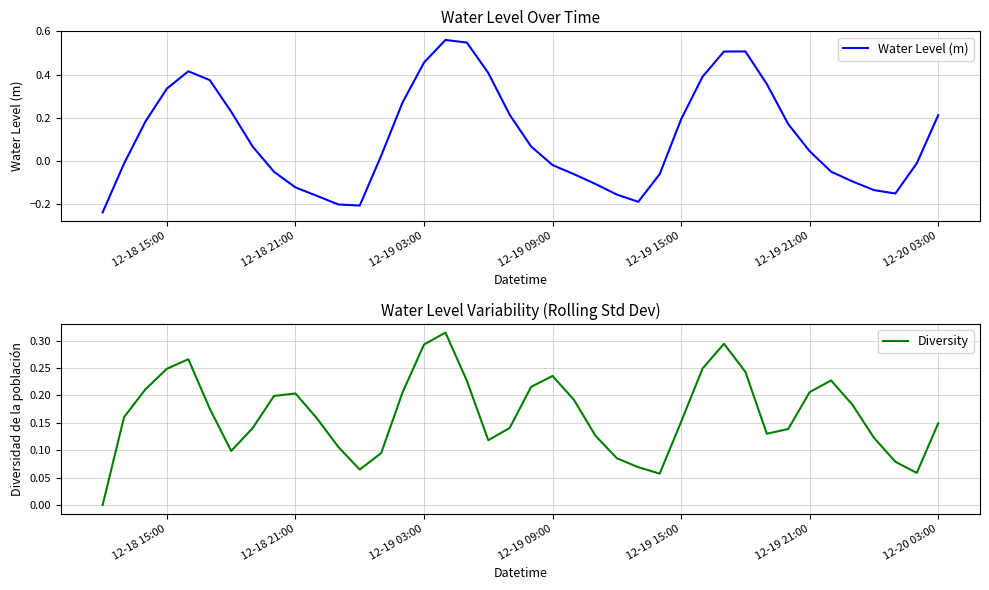

Reading left to right, what are all the values shown in this chart?

Water Level (m): -0.2	-0.0	0.2	0.3	0.4	0.4	0.2	0.1	-0.1	-0.1	-0.2	-0.2	-0.2	0.0	0.3	0.5	0.6	0.5	0.4	0.2	0.1	-0.0	-0.1	-0.1	-0.2	-0.2	-0.1	0.2	0.4	0.5	0.5	0.4	0.2	0.0	-0.1	-0.1	-0.1	-0.2	-0.0	0.2
Diversity: 0.0	0.2	0.2	0.2	0.3	0.2	0.1	0.1	0.2	0.2	0.2	0.1	0.1	0.1	0.2	0.3	0.3	0.2	0.1	0.1	0.2	0.2	0.2	0.1	0.1	0.1	0.1	0.2	0.2	0.3	0.2	0.1	0.1	0.2	0.2	0.2	0.1	0.1	0.1	0.1